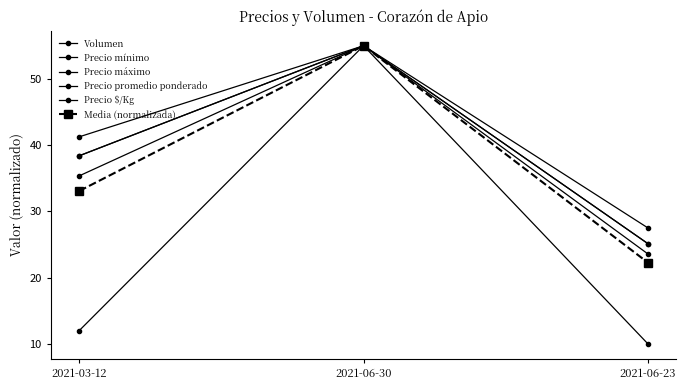

At 2021-03-12, list the series in order from largest to smallest.

Precio mínimo, Precio promedio ponderado, Precio $/Kg, Precio máximo, Media (normalizada), Volumen